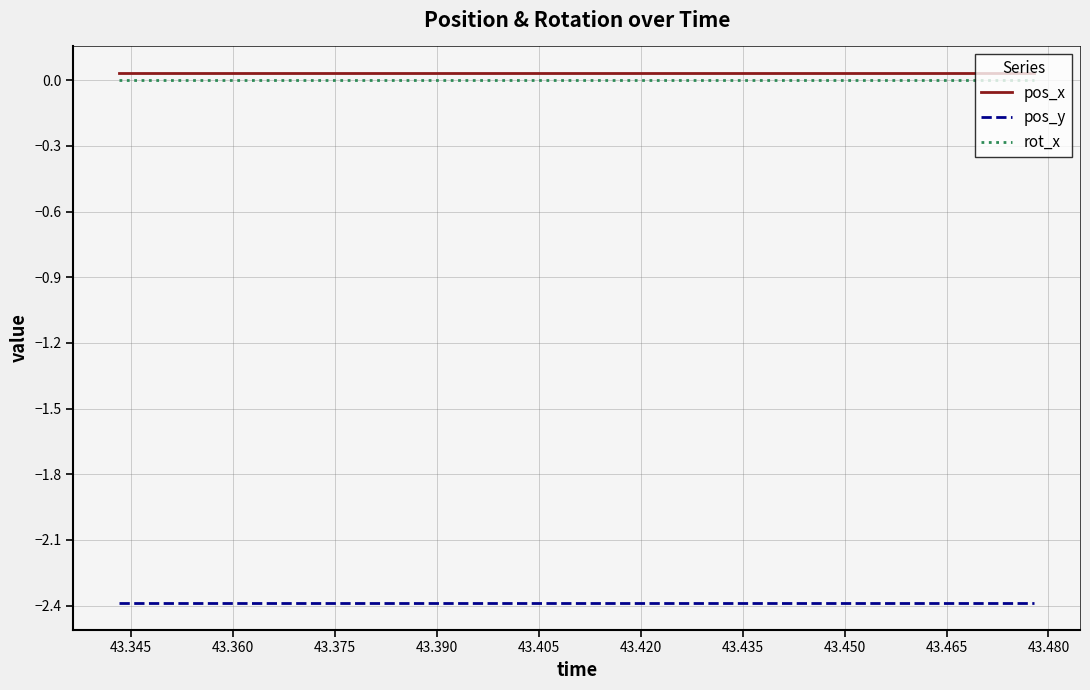

True or false: pos_x and pos_y intersect in this chart.

False